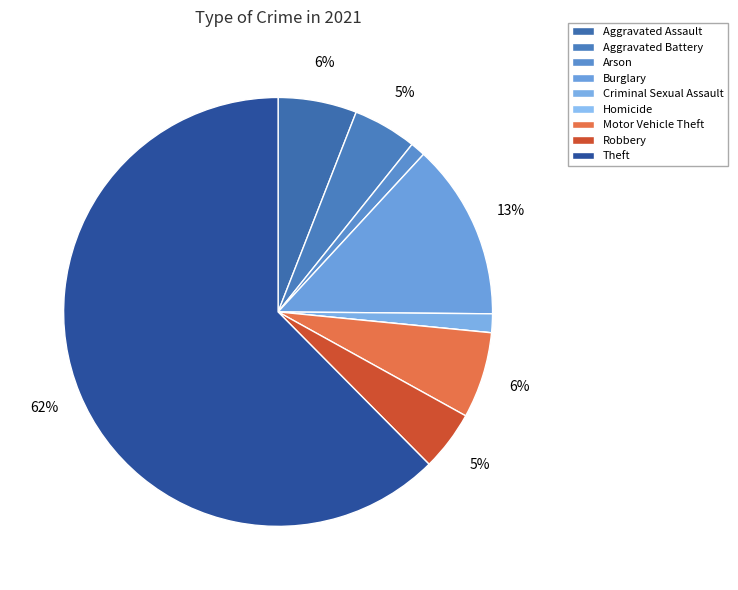

True or false: Criminal Sexual Assault accounts for 11% of the total.

False